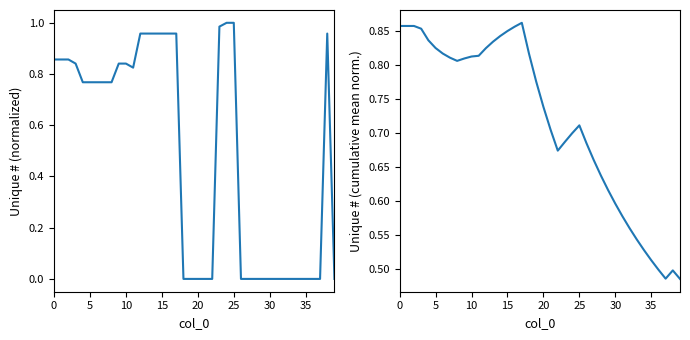

Which series changed the most between 29 and 35?

Unique # (cumul. mean)